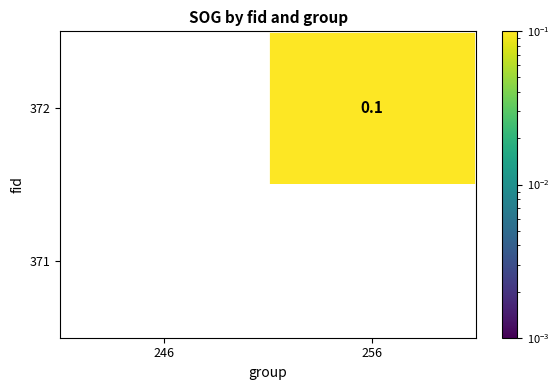

The value of 372 at 246 is 0.0. True or false?

True